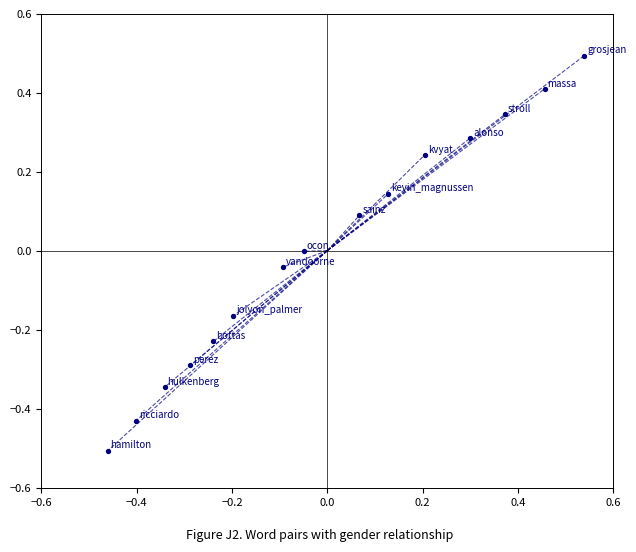

What is the range of X values (max minus min)?

1.0